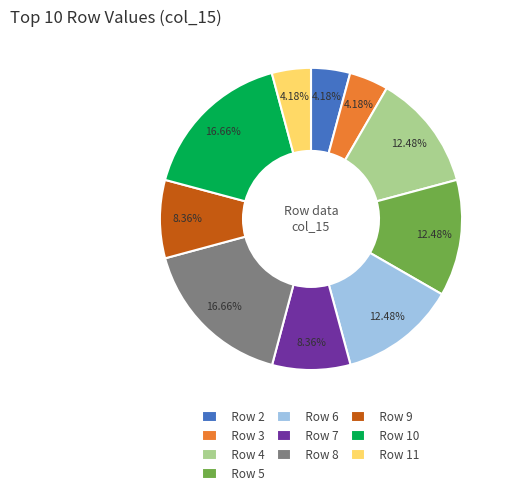

Approximately how many times larger is the value at Row 11 compared to Row 4?

0.3